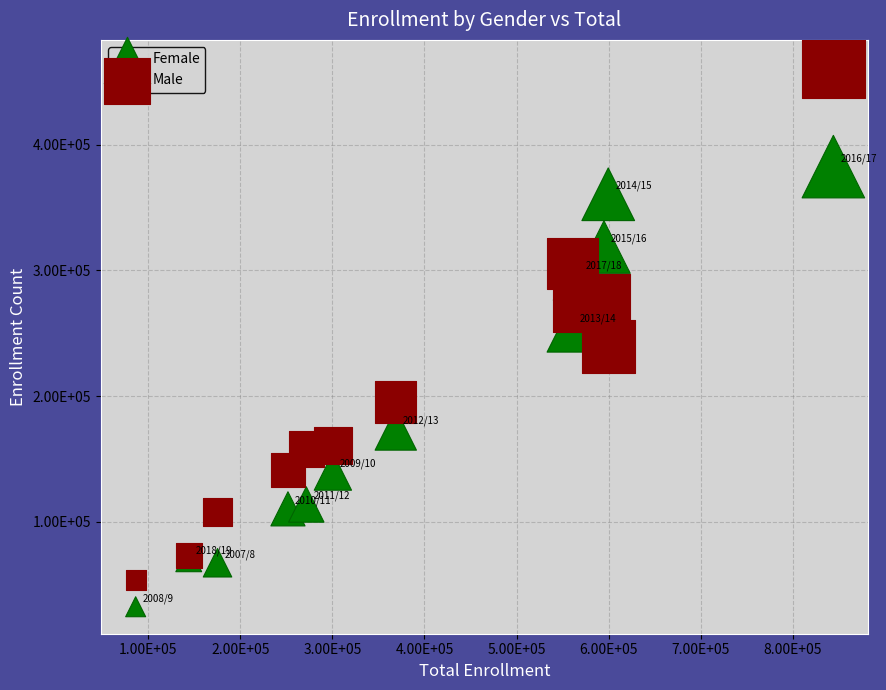

Which series has the largest Y range (max minus min)?

Male